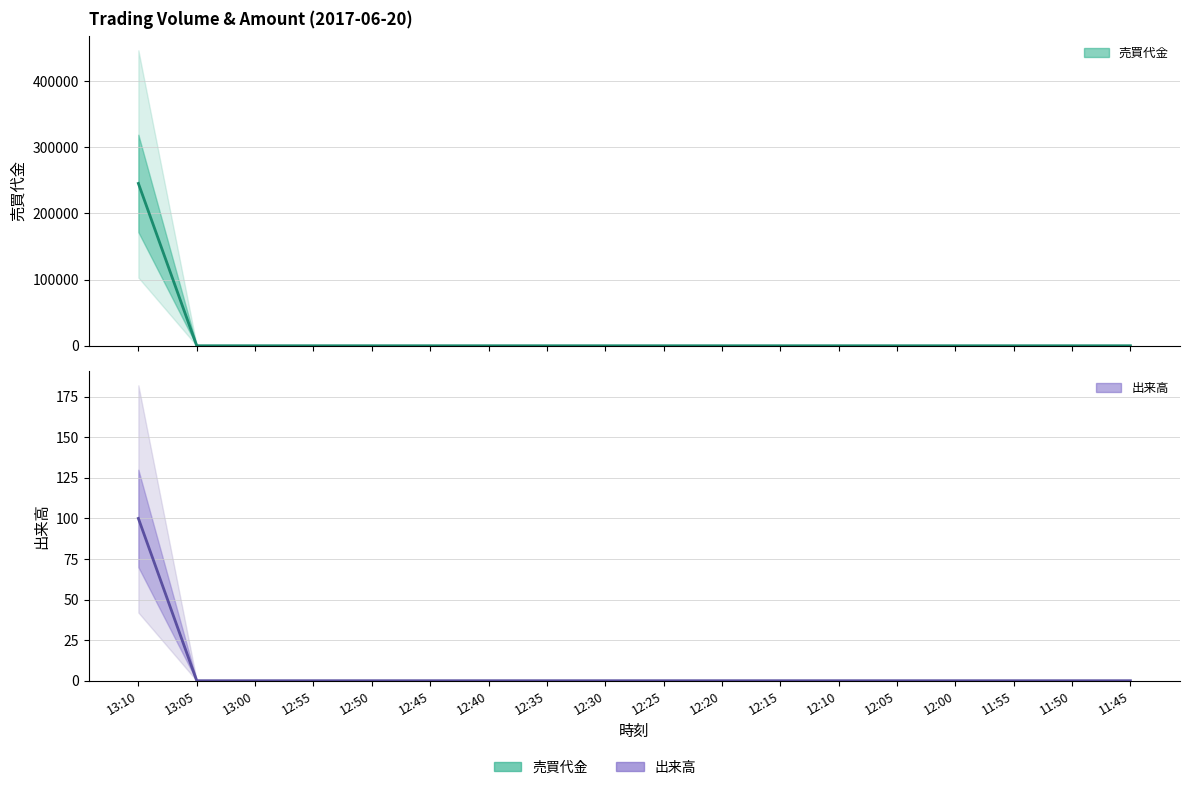

What position from the right is 12:10?

6